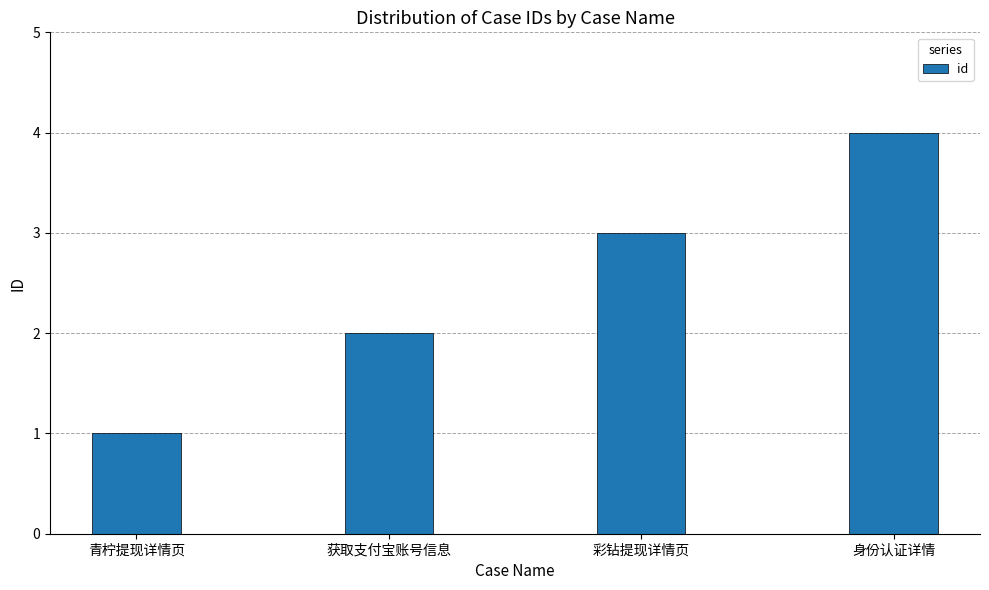

How many values are below 3?

2